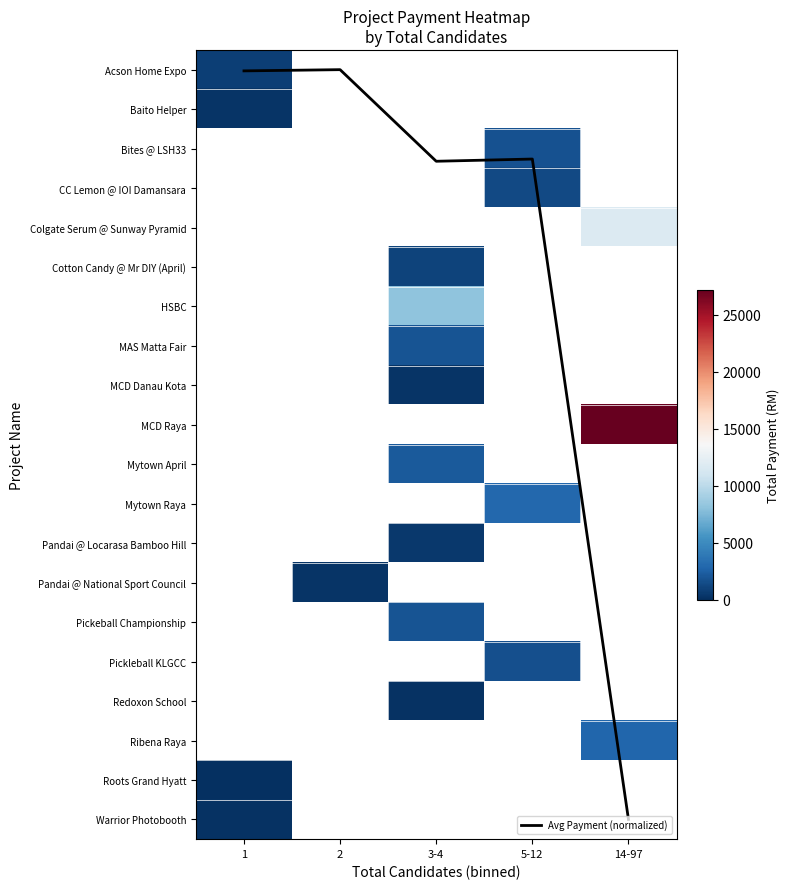

How many categories are shown in the chart?

5